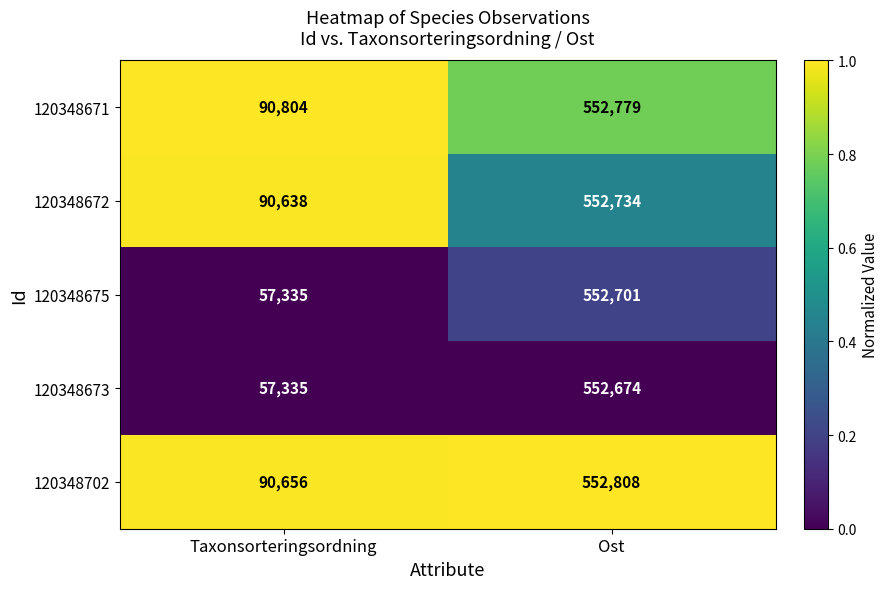

Which series changed the most between Taxonsorteringsordning and Ost?

120348675